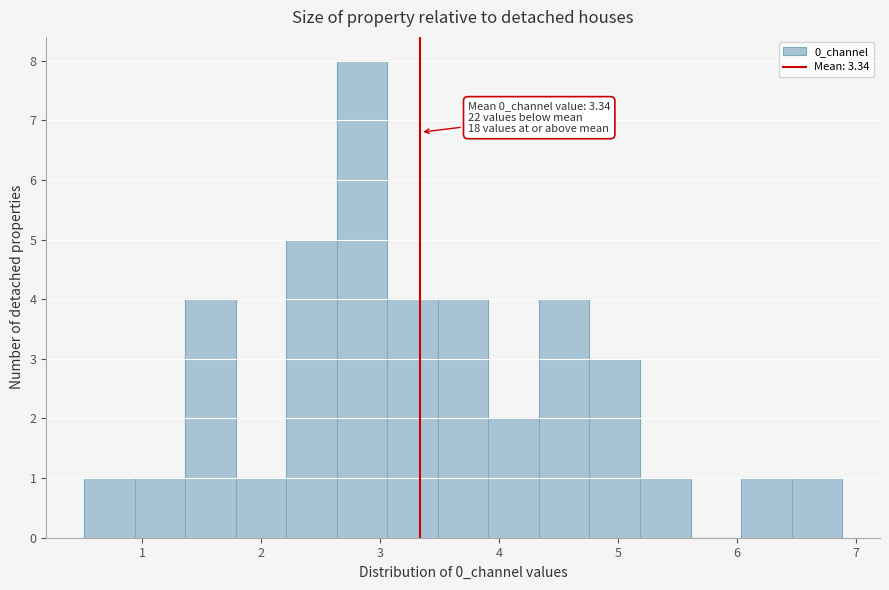

Which range on the x-axis has the tallest bar?

2.6 to 3.1